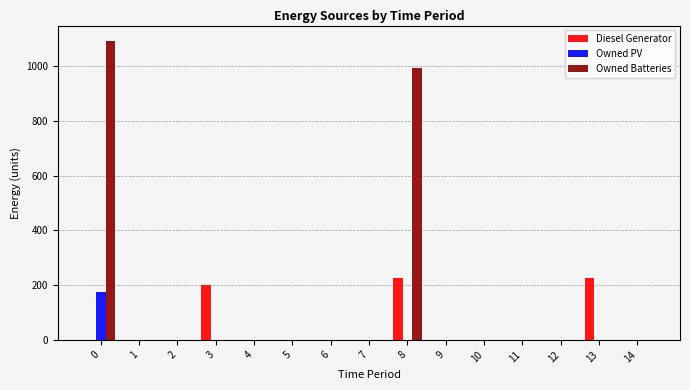

The value of Owned PV at 6 is 0. True or false?

True